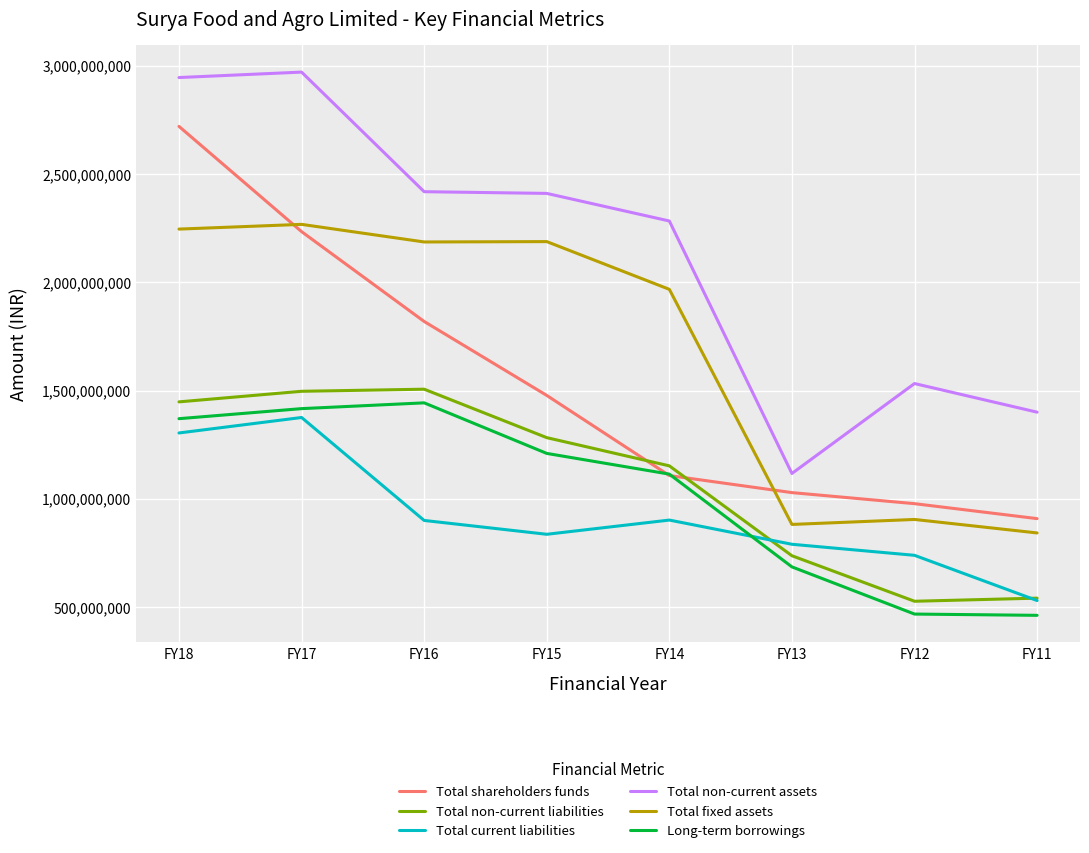

Where does the Total current liabilities series first go above 899949671?

FY18